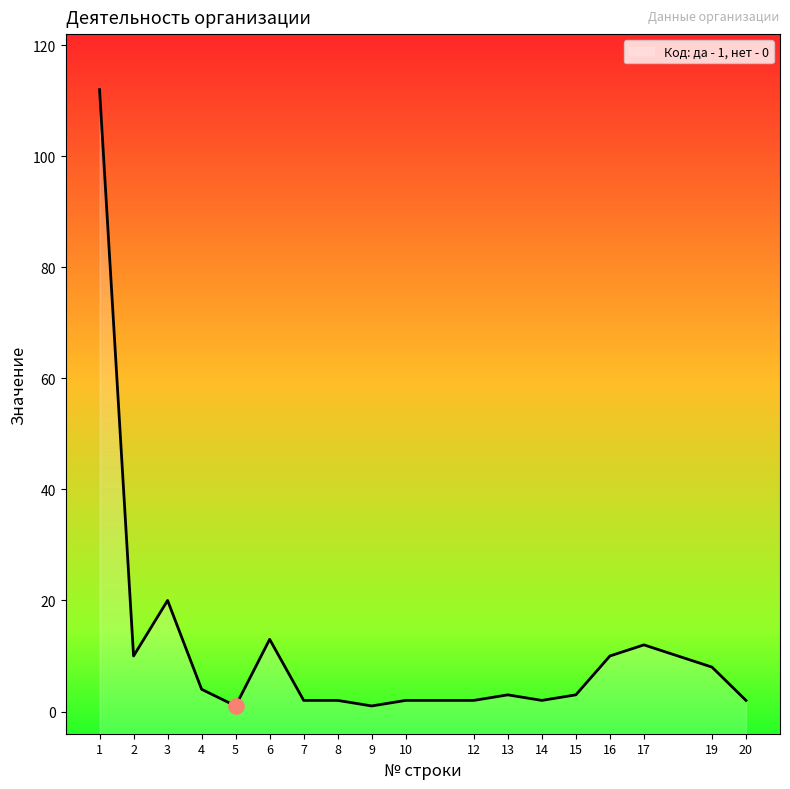

What is the ratio of the value at 13 to the value at 15?

1.0